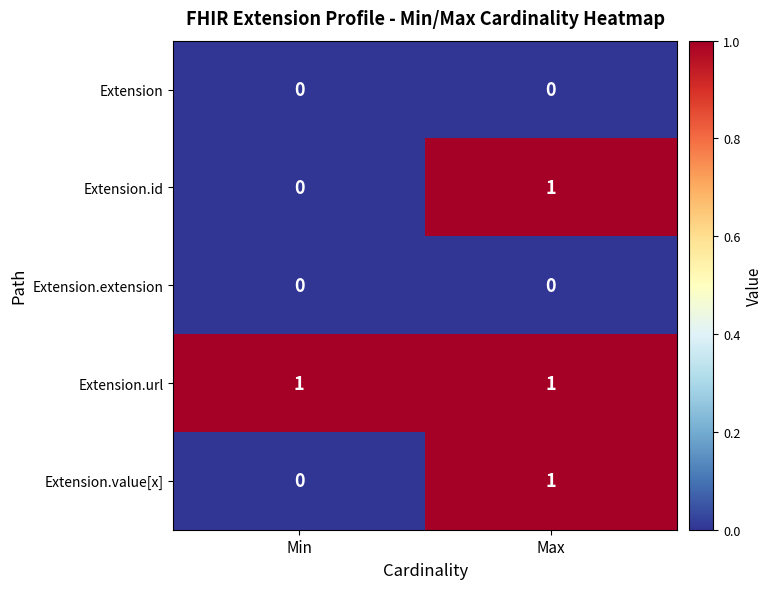

At which category is the sum across all series the highest?

Max